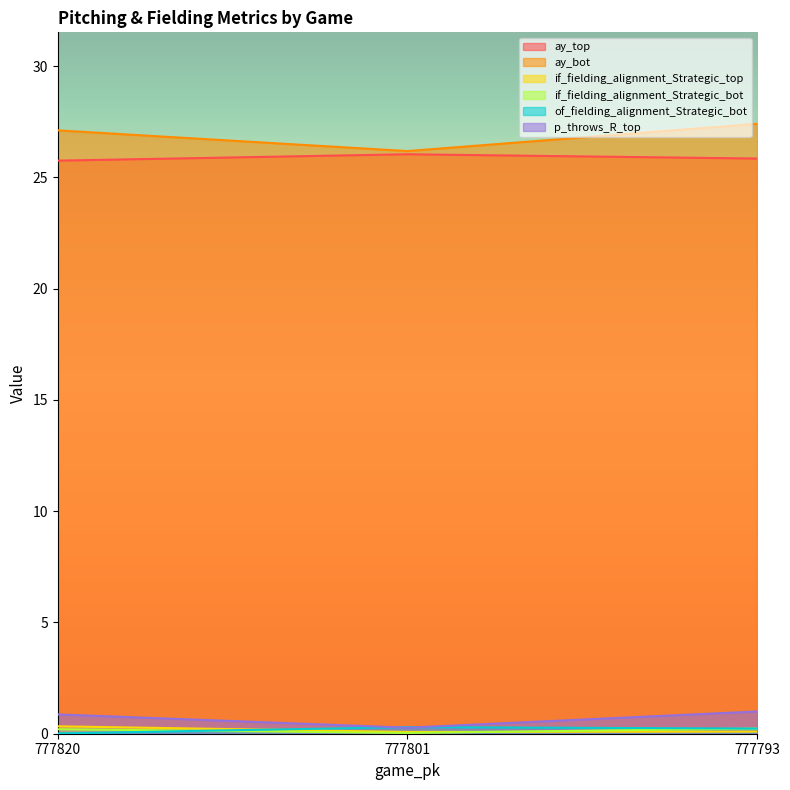

What are all the series names shown in the legend?

ay_top, ay_bot, if_fielding_alignment_Strategic_top, if_fielding_alignment_Strategic_bot, of_fielding_alignment_Strategic_bot, p_throws_R_top